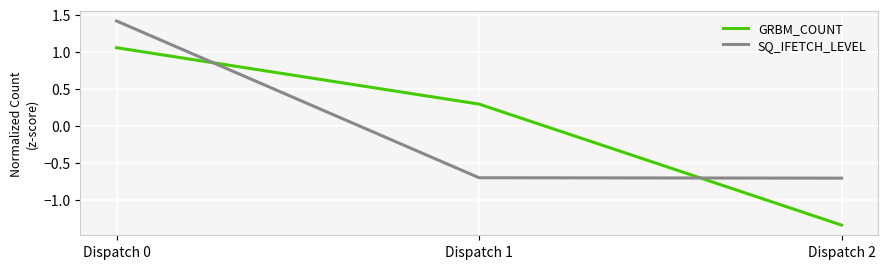

What is the spread (max minus min) of values at Dispatch 1?

1.0